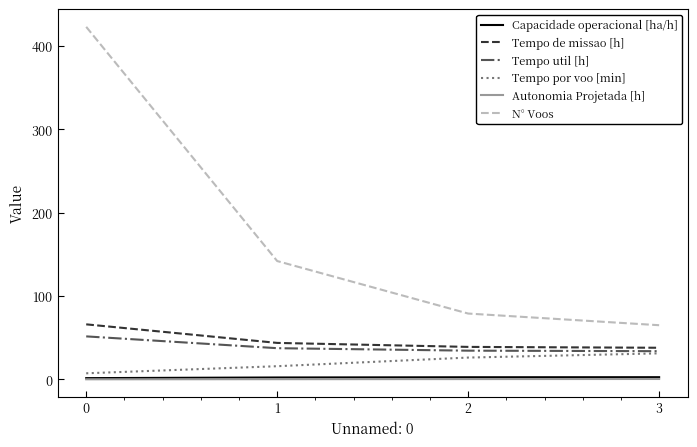

Which series changed the most between 1 and 2?

N° Voos